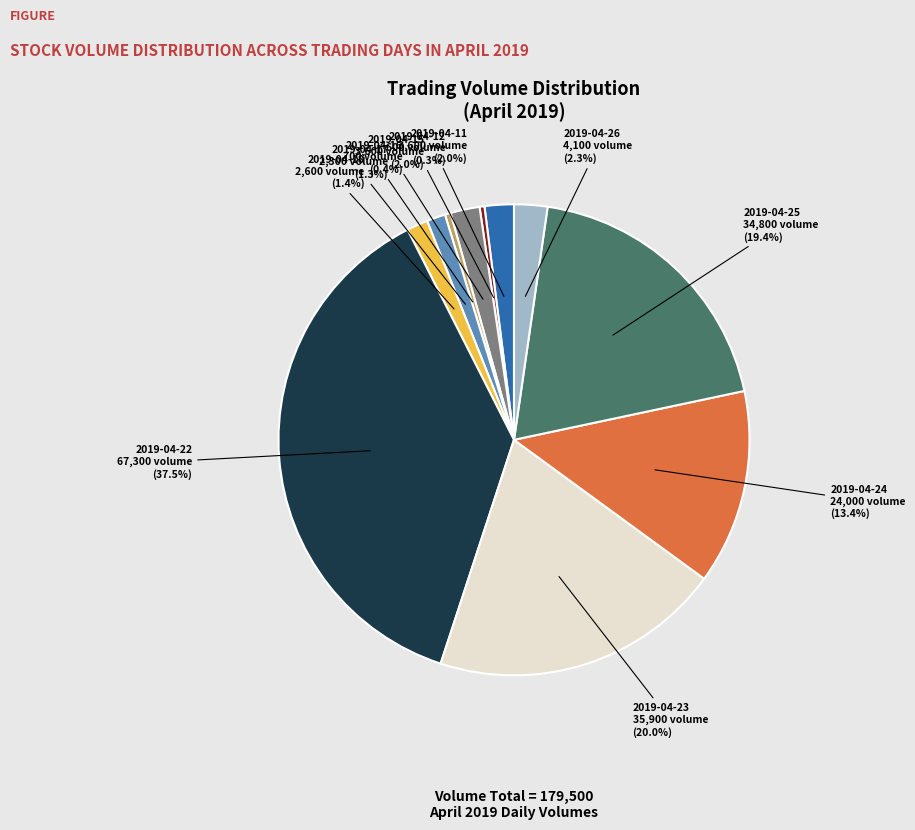

True or false: 2019-04-22 accounts for 43% of the total.

False